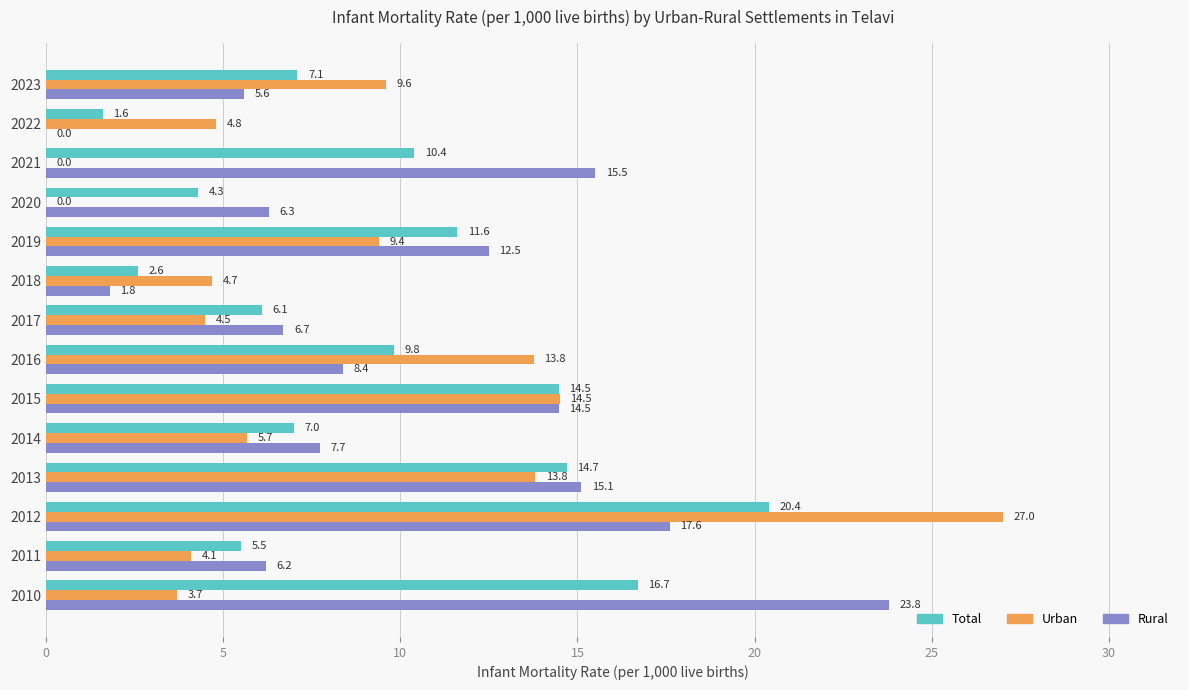

Between 2018 and 2019, which series saw the biggest shift?

Rural